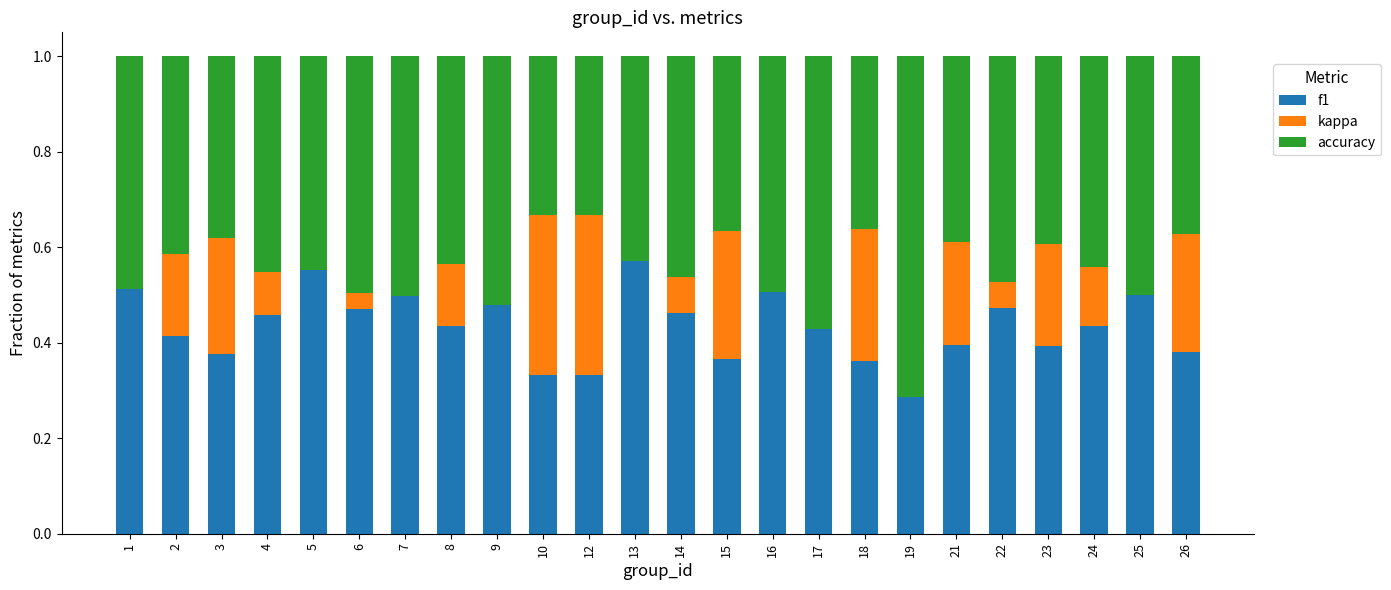

What are all the series names shown in the legend?

f1, kappa, accuracy